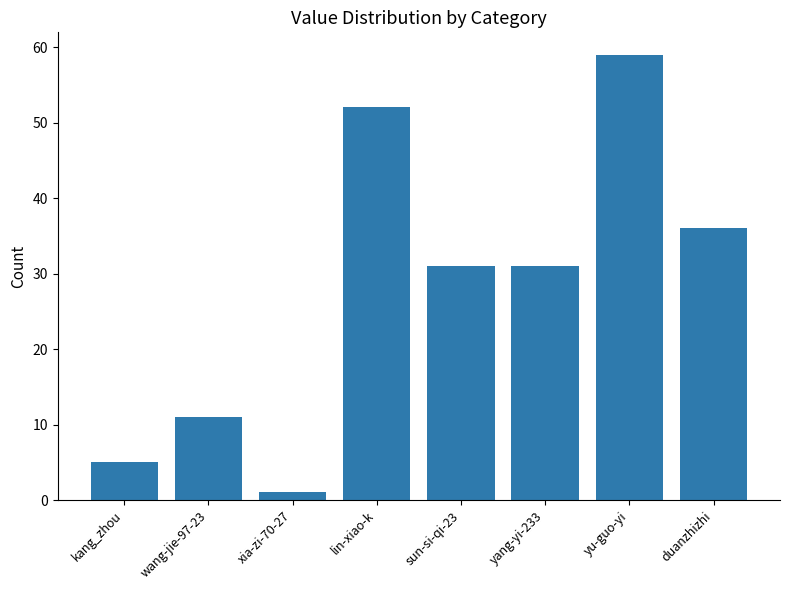

What is the average value?

28